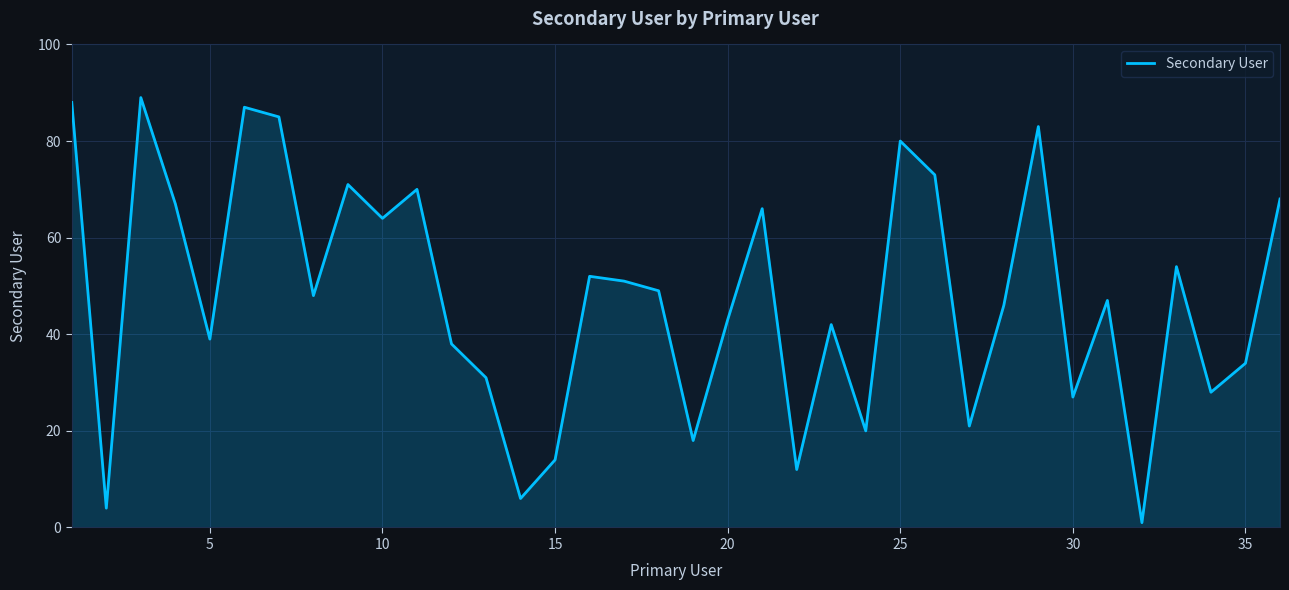

True or false: the data has more than 1 interior local peaks.

True